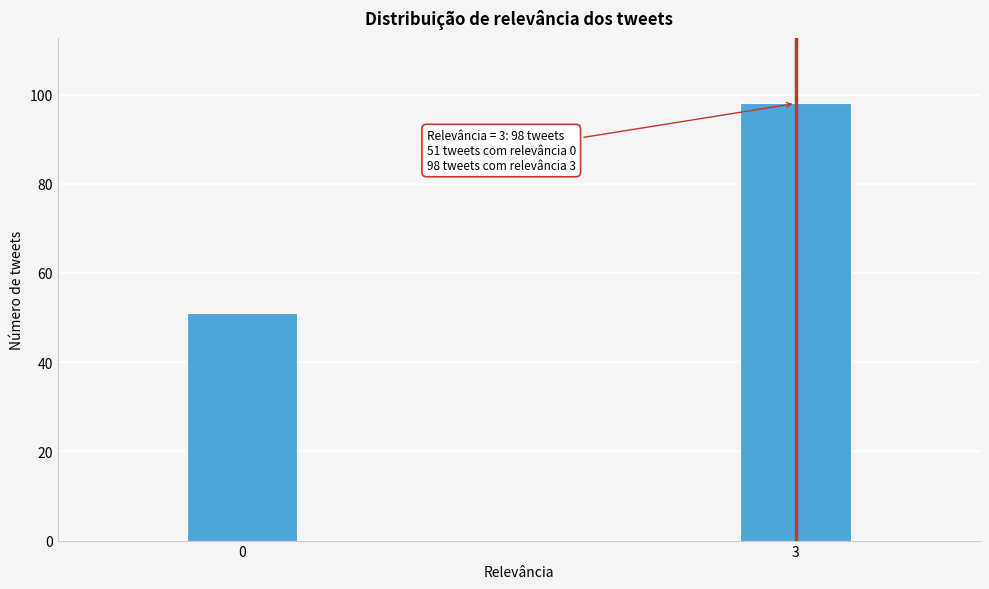

Reading left to right, list all the values displayed in this chart.

0=51	3=98